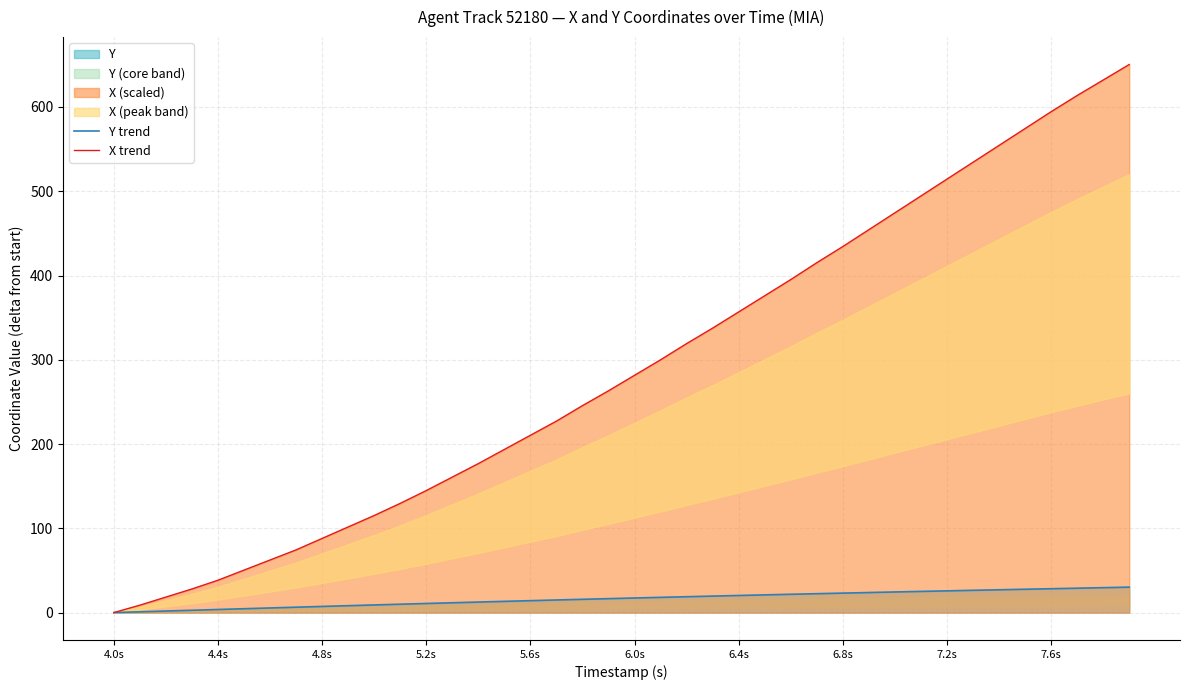

What is the value of the X trend point at the 3rd from the left?

18.4